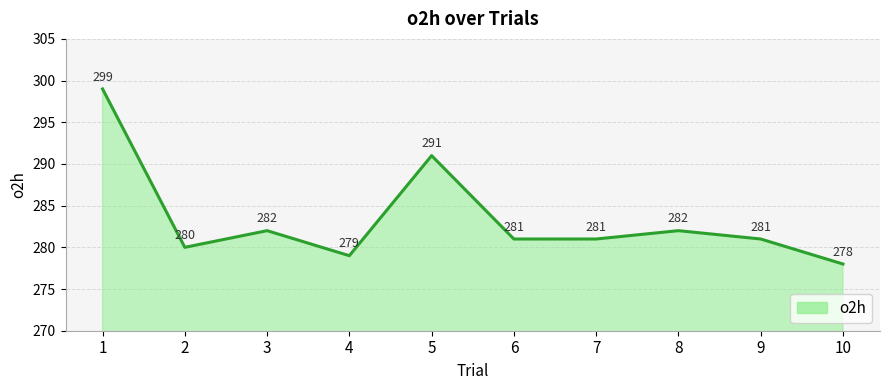

True or false: the data shows 155 at 6.

False